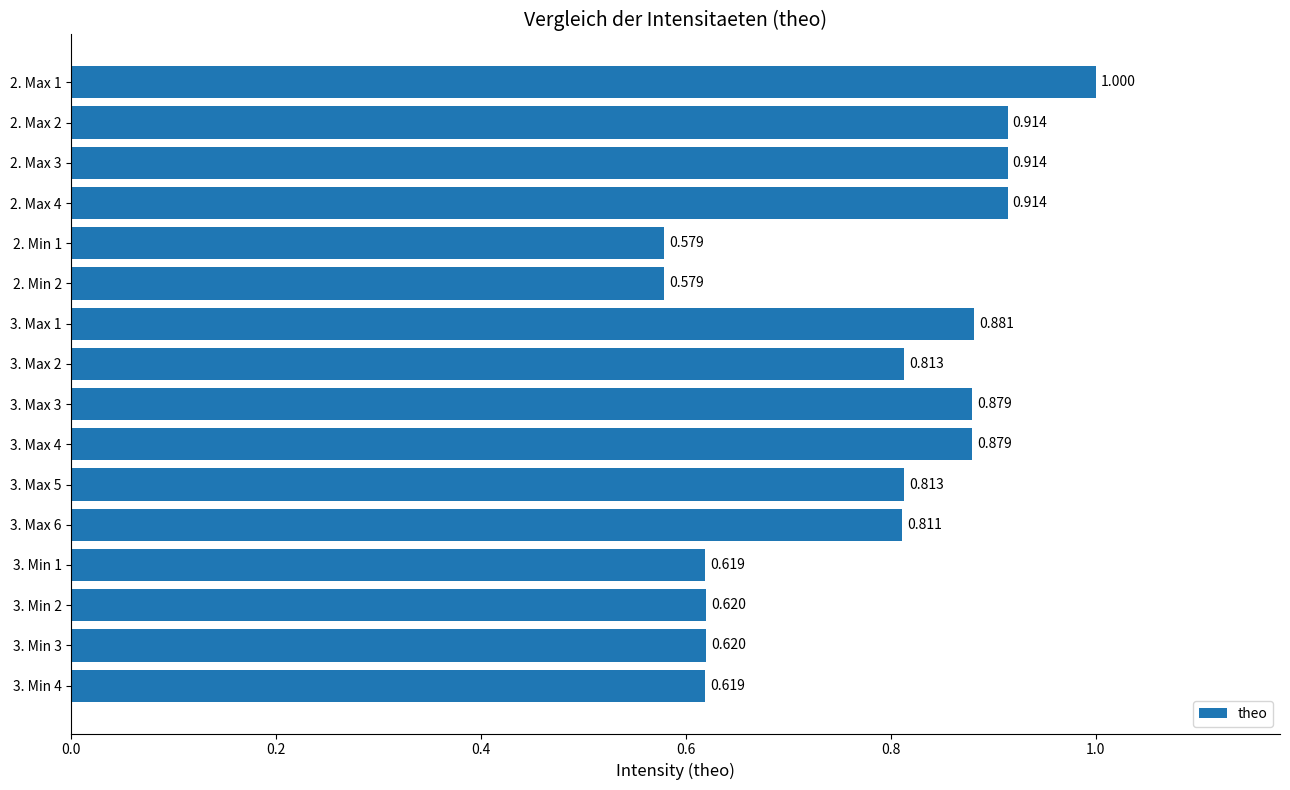

How many categories are shown in the chart?

16